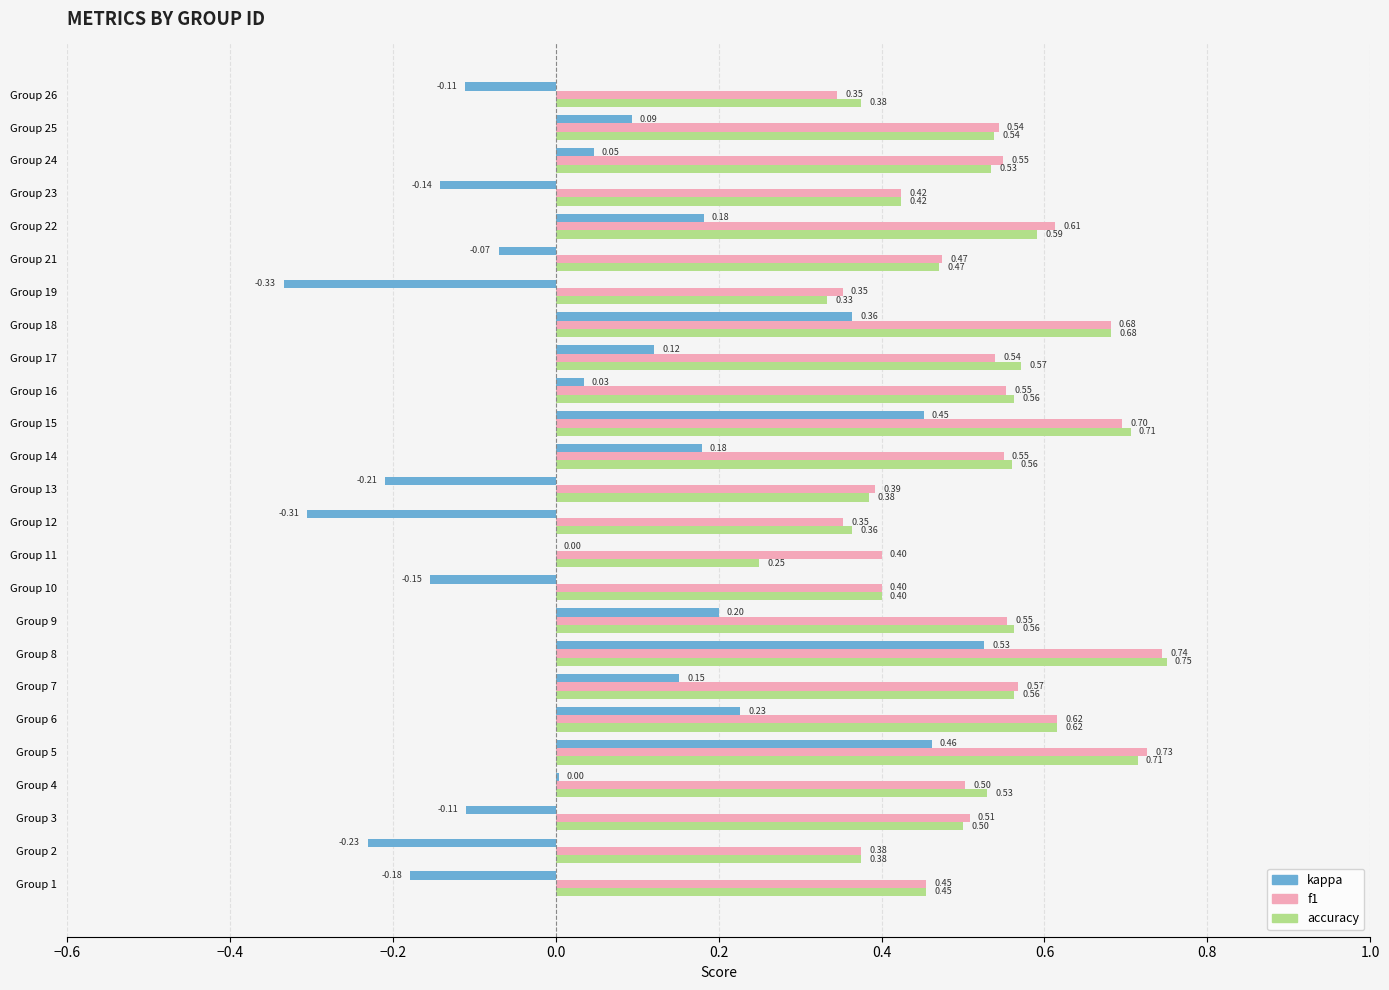

Between Group 15 and Group 18, which series saw the biggest shift?

kappa